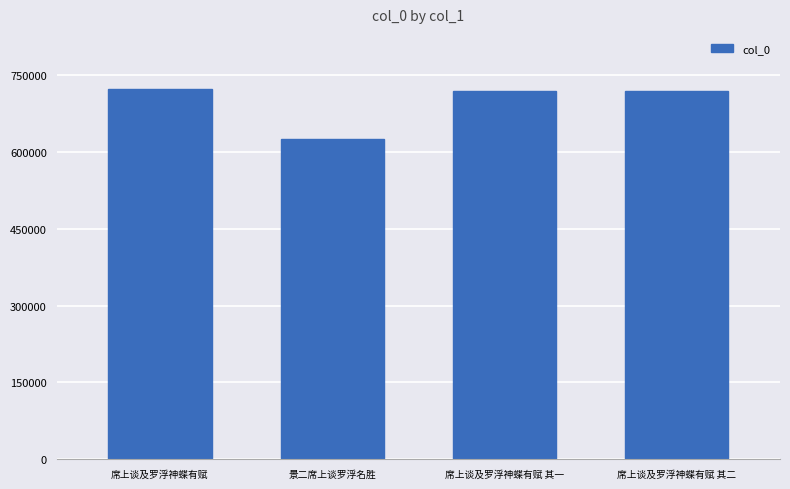

Approximately how many times larger is the value at 景二席上谈罗浮名胜 compared to 席上谈及罗浮神蝶有赋?

0.9